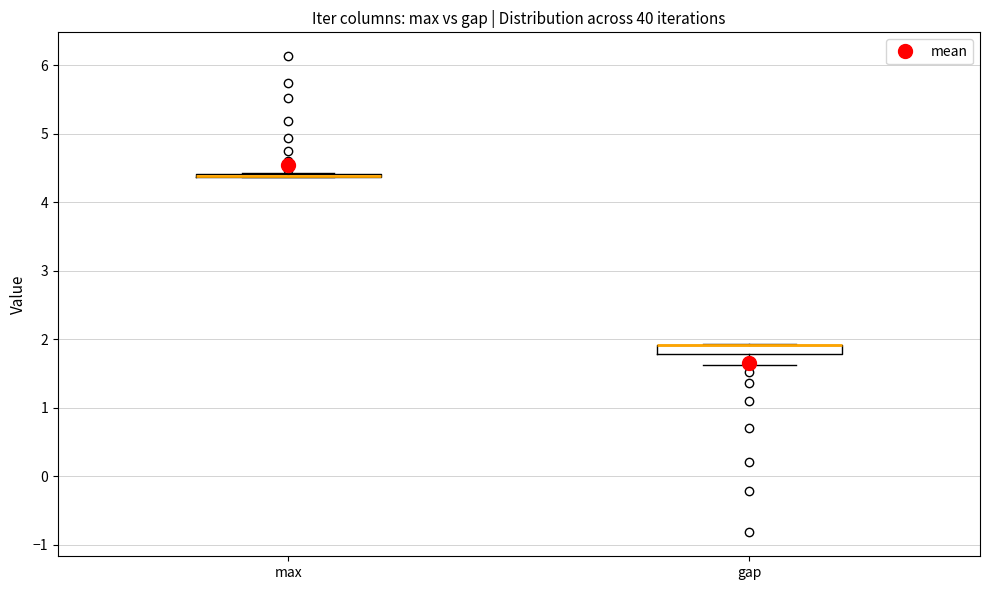

Comparing the boxes themselves (not the whiskers), which one is the tallest?

gap